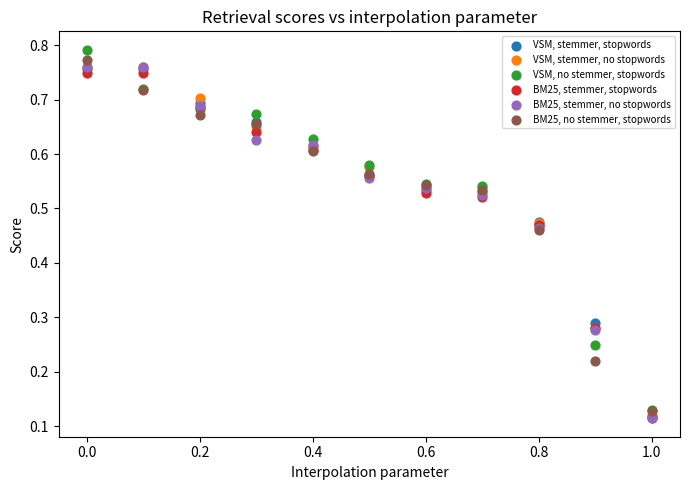

Which series has the largest Y range (max minus min)?

VSM, no stemmer, stopwords